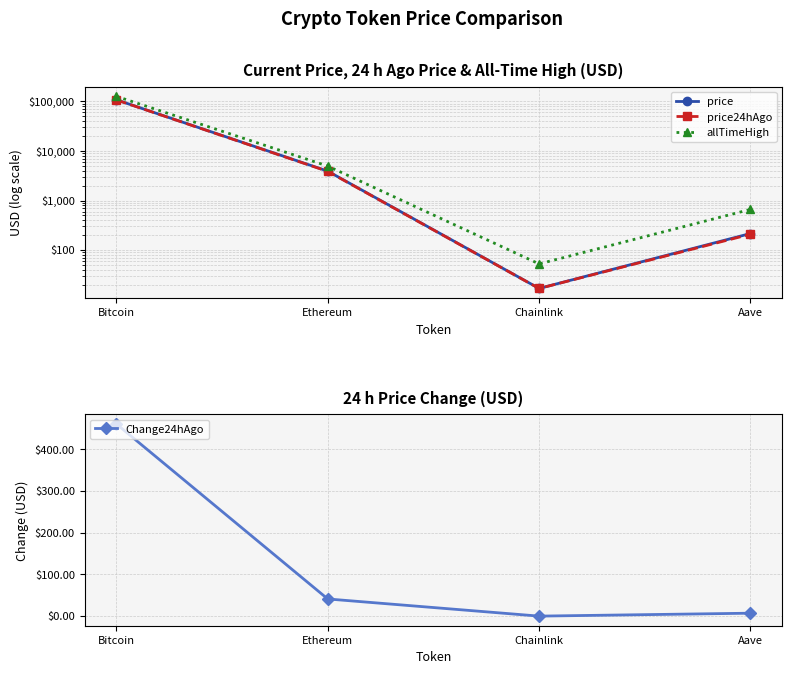

At which category does price reach its first local valley?

Chainlink